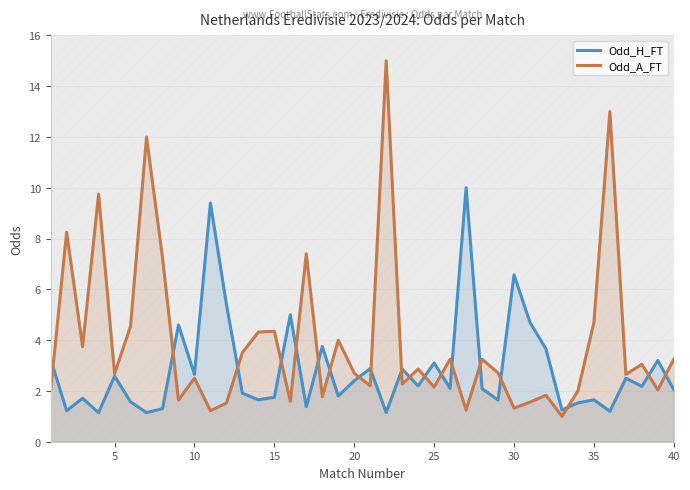

Does the chart display data point markers on the line(s)?

No